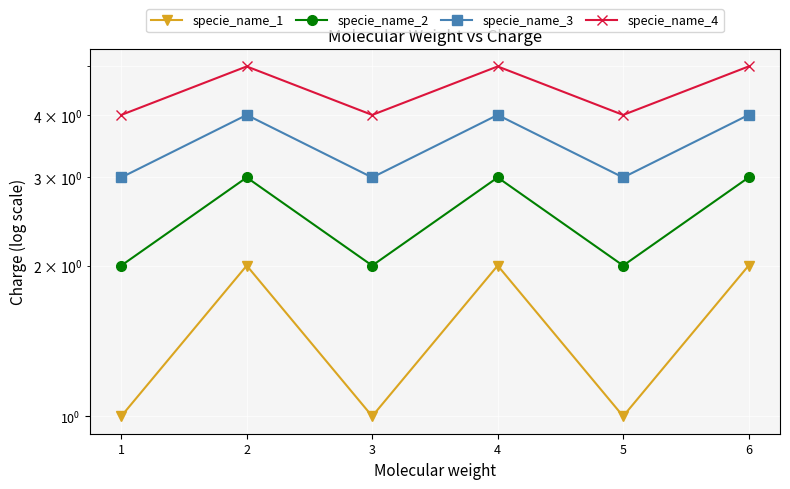

What value does the specie_name_2 series have at 4?

3